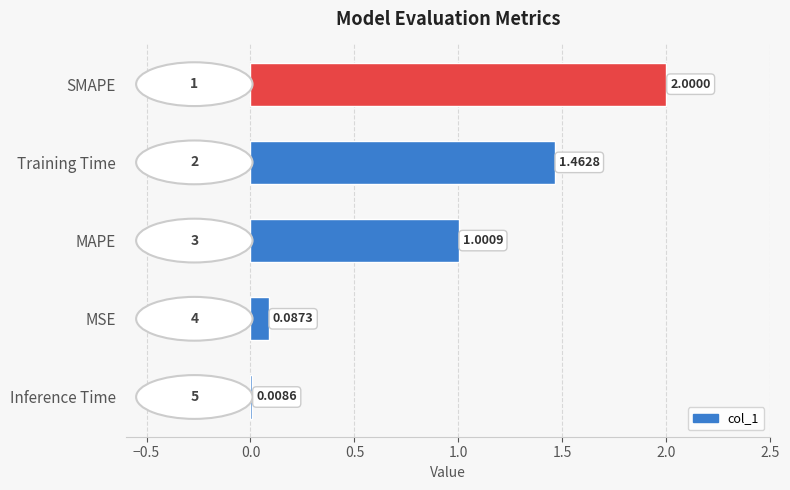

What is the sum of the values at SMAPE and Inference Time?

2.0